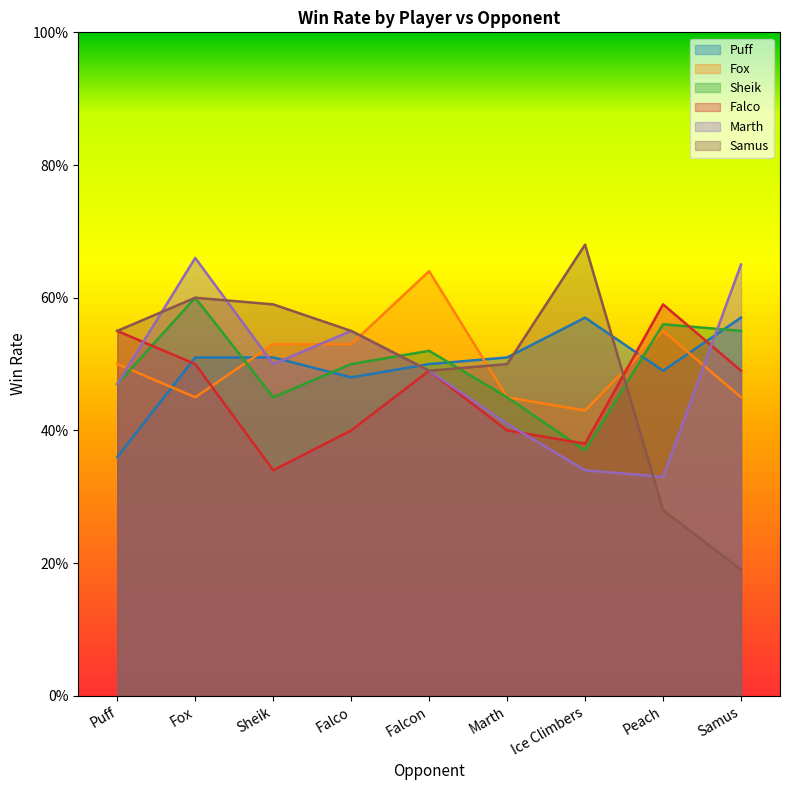

Which series ends up on top after the final intersection of Marth and Fox?

Marth